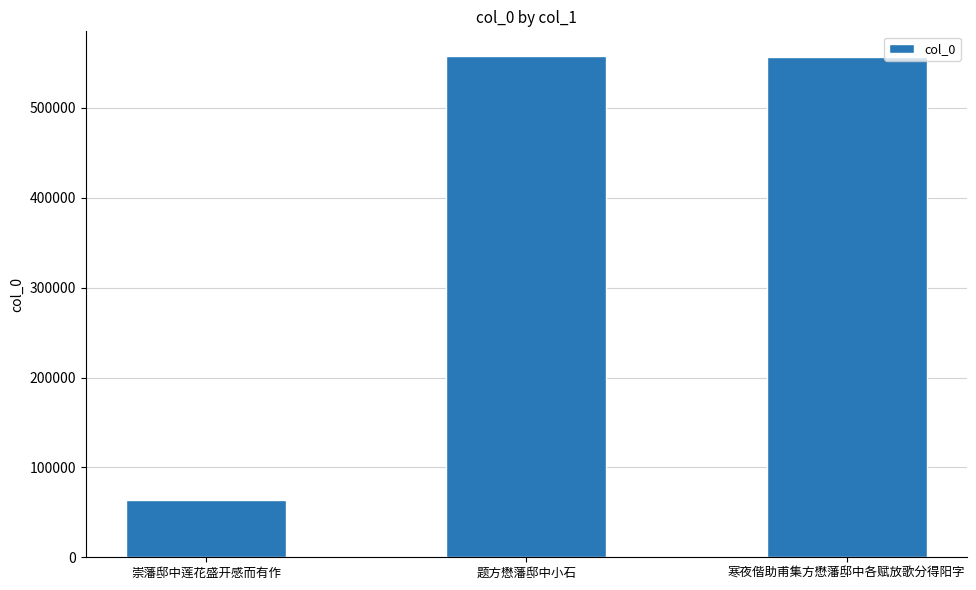

True or false: the data shows 17073 at 崇藩邸中莲花盛开感而有作.

False